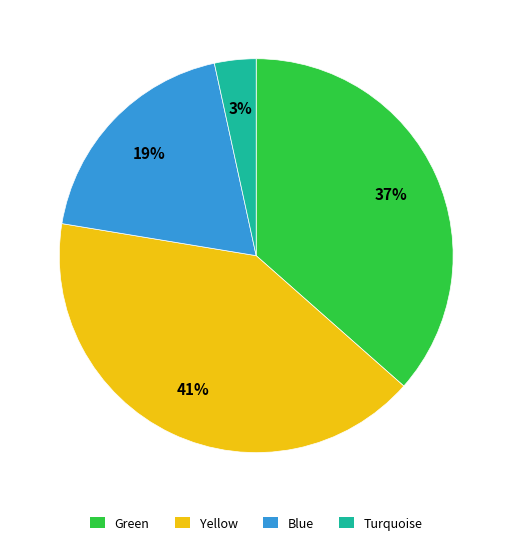

Count the number of slices in the pie.

4